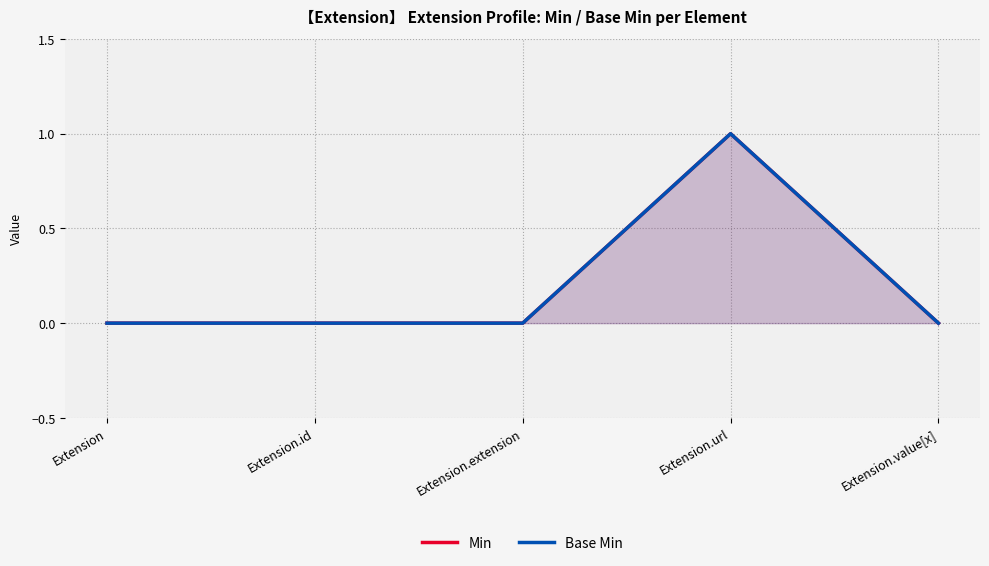

What is the value of the Base Min point at the 4th from the left?

1